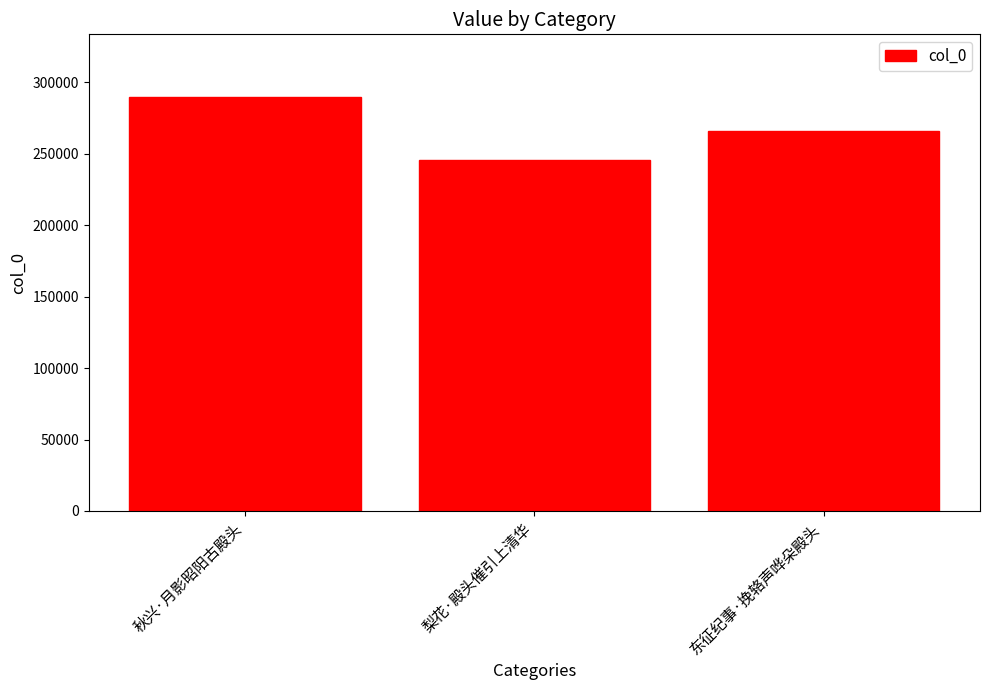

What is the change in value from 梨花·殿头催引上清华 to 东征纪事·挽辂声哗朵殿头?

+20132